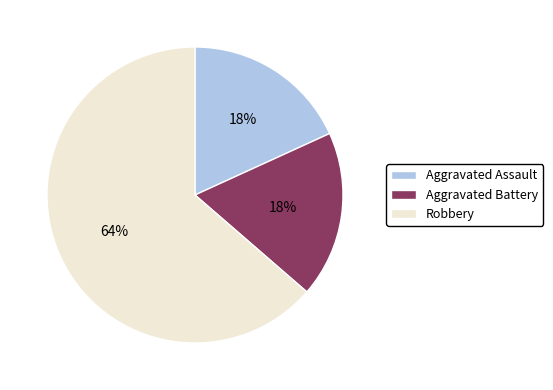

Is Aggravated Assault the majority of the pie?

No